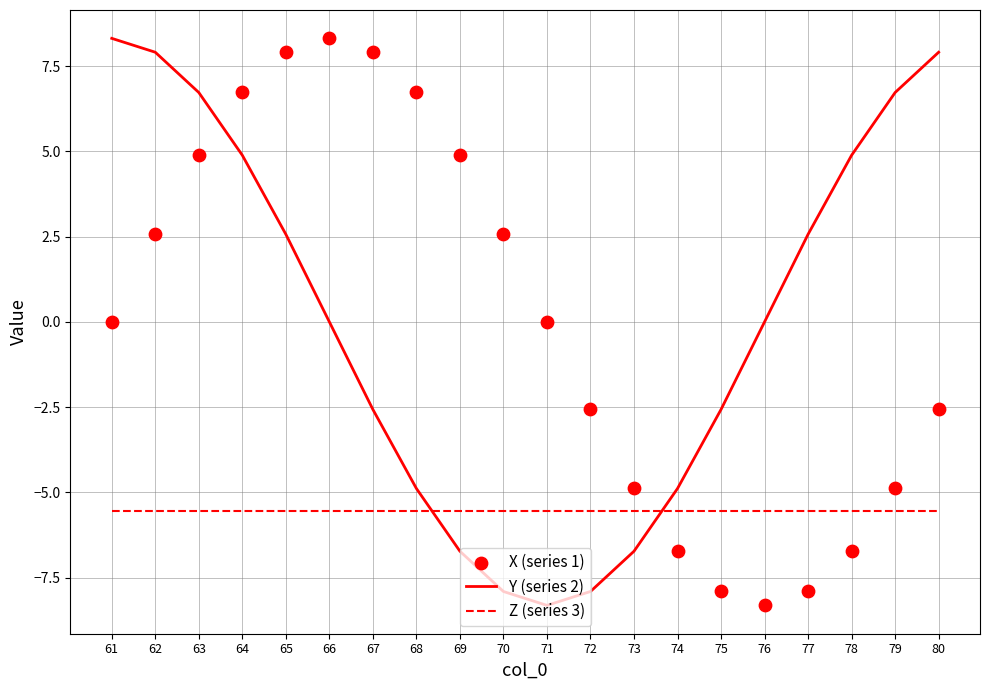

What is the total value across all series at 71?

-13.9